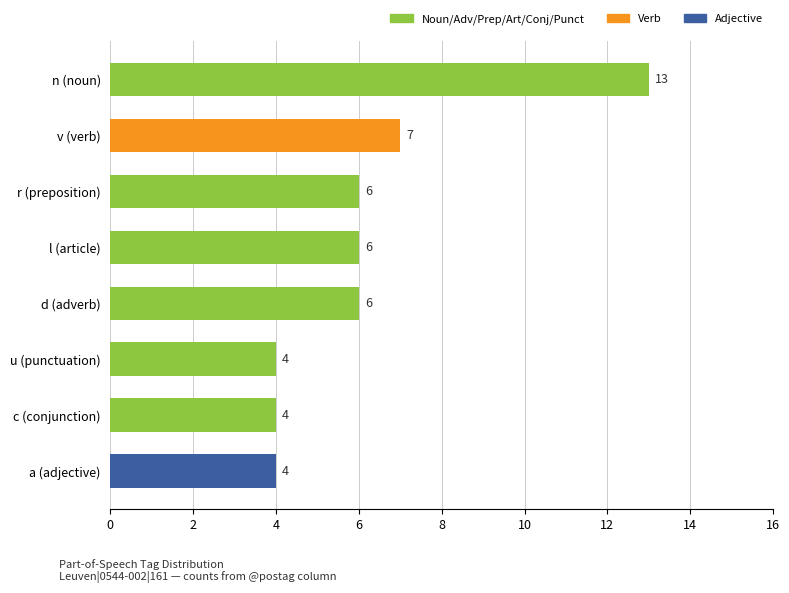

Is it true that the value at l (article) is 11?

False